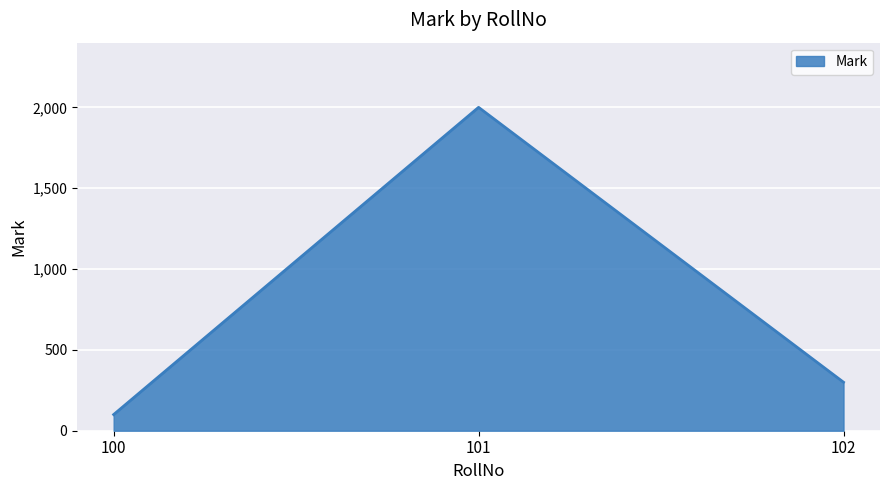

Approximately how many times larger is the value at 101 compared to 102?

6.7